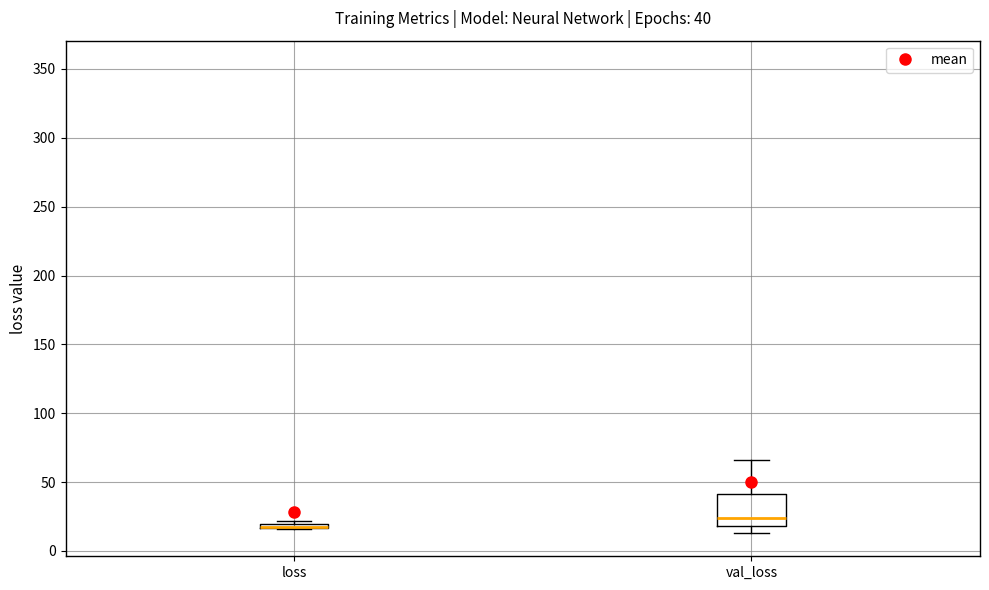

Comparing the boxes themselves (not the whiskers), which one is the tallest?

val_loss